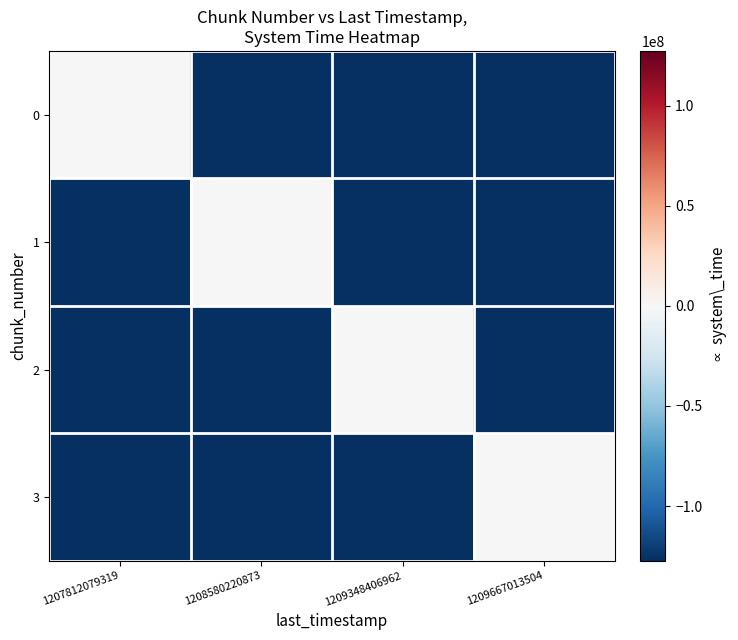

Which series has the largest range (max minus min)?

3